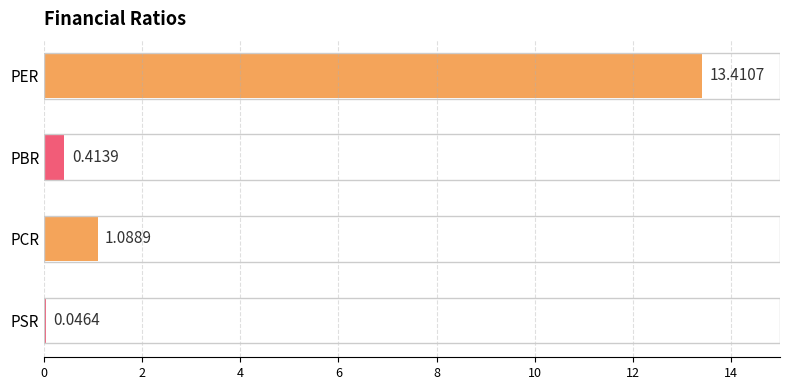

What is the label of the 1st bar from the top?

PER